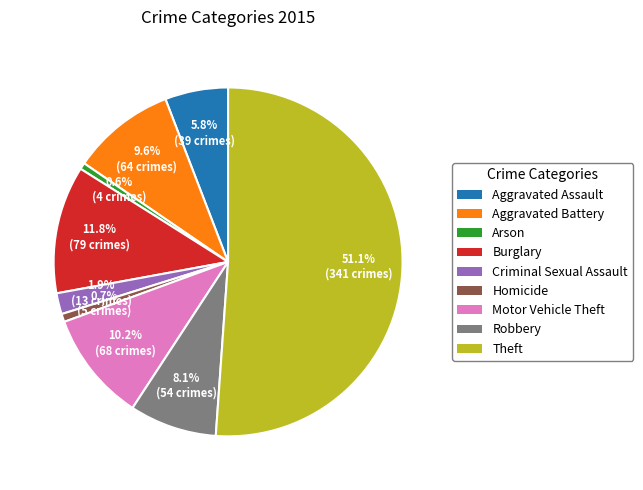

To the nearest percent, what is the combined percentage of Motor Vehicle Theft and Criminal Sexual Assault?

12%